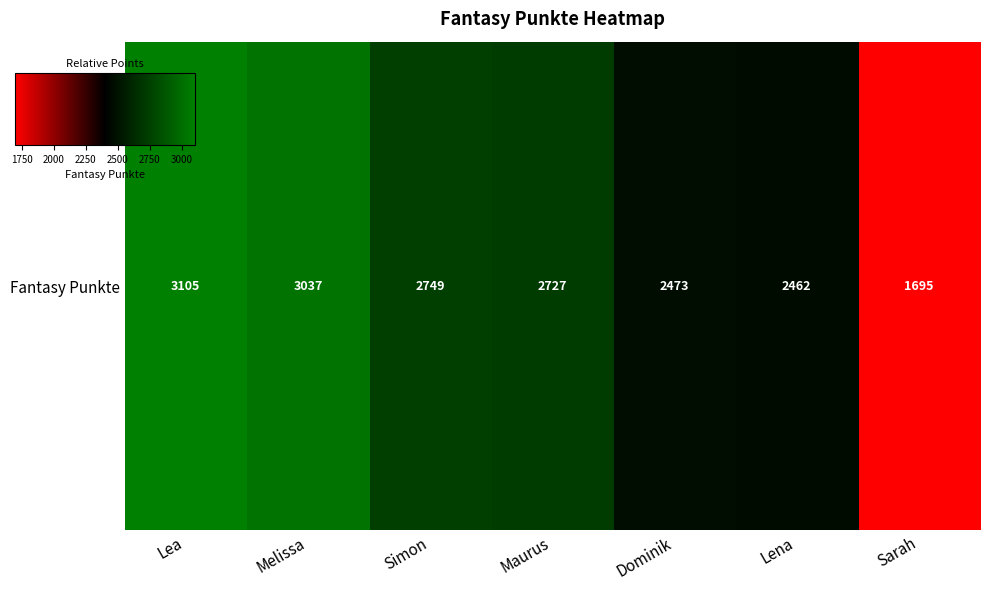

Count the number of categories in the chart.

7